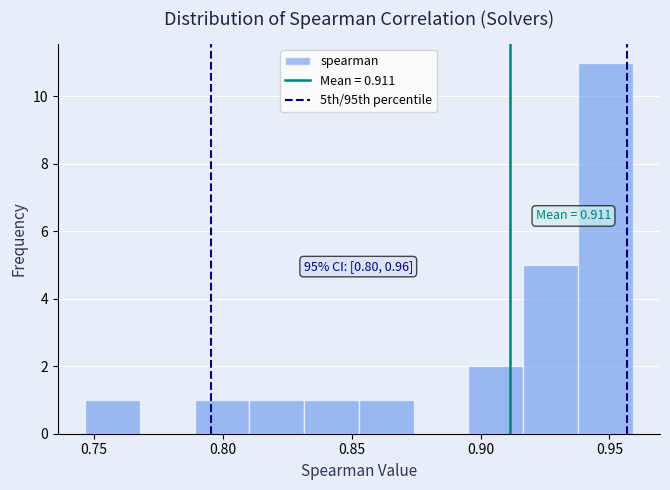

Which range on the x-axis has the tallest bar?

0.940 to 0.960